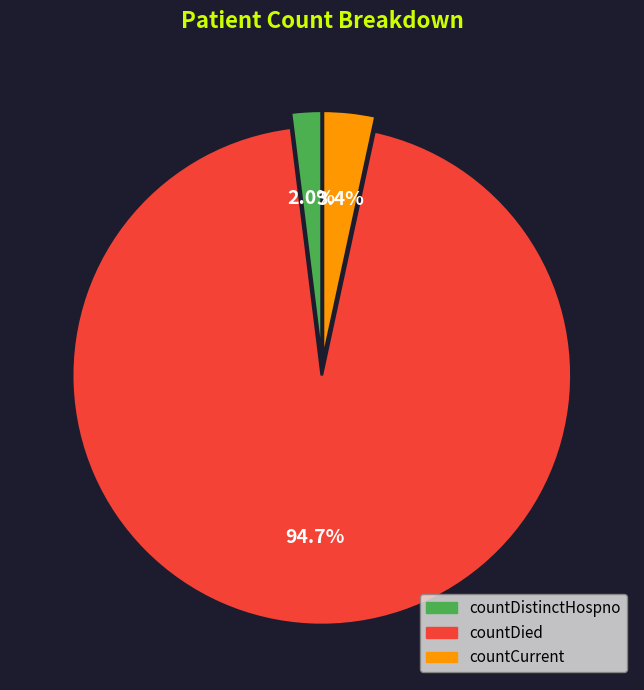

Is there any slice that represents more than half of the pie?

Yes